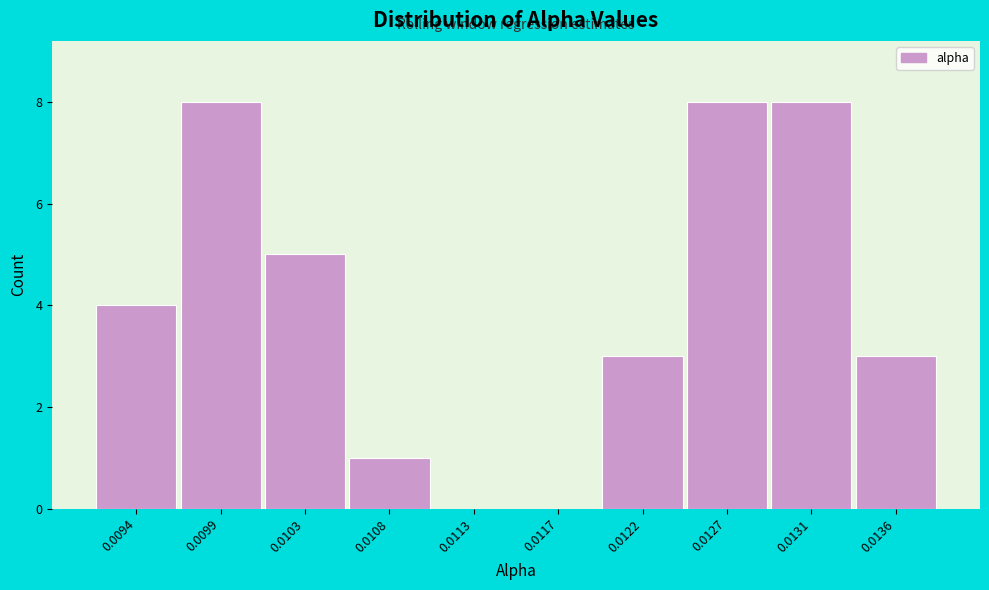

Reading left to right, what are all the values shown in this chart?

0.0094=4	0.0099=8	0.0103=5	0.0108=1	0.0113=0	0.0117=0	0.0122=3	0.0127=8	0.0131=8	0.0136=3